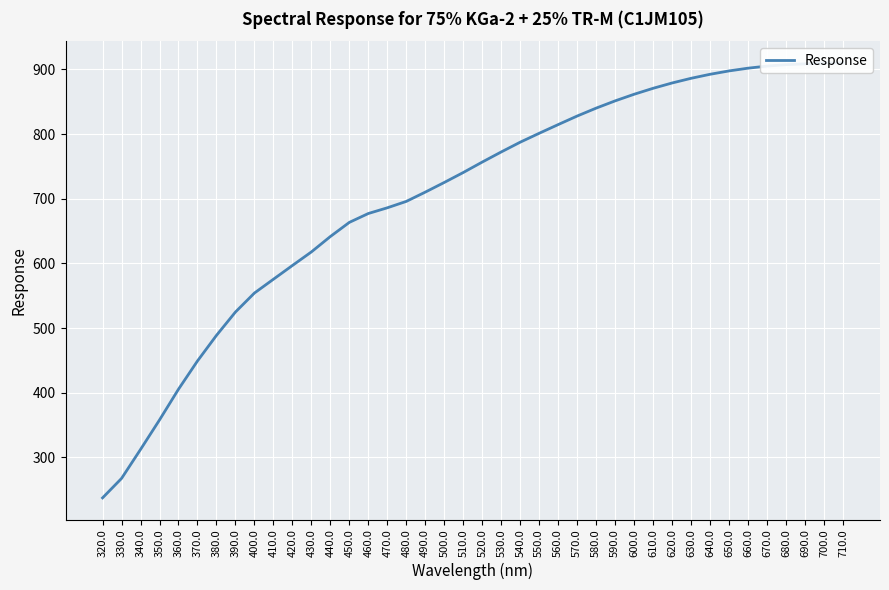

What is the ratio of the value at 430.0 to the value at 710.0?

0.7